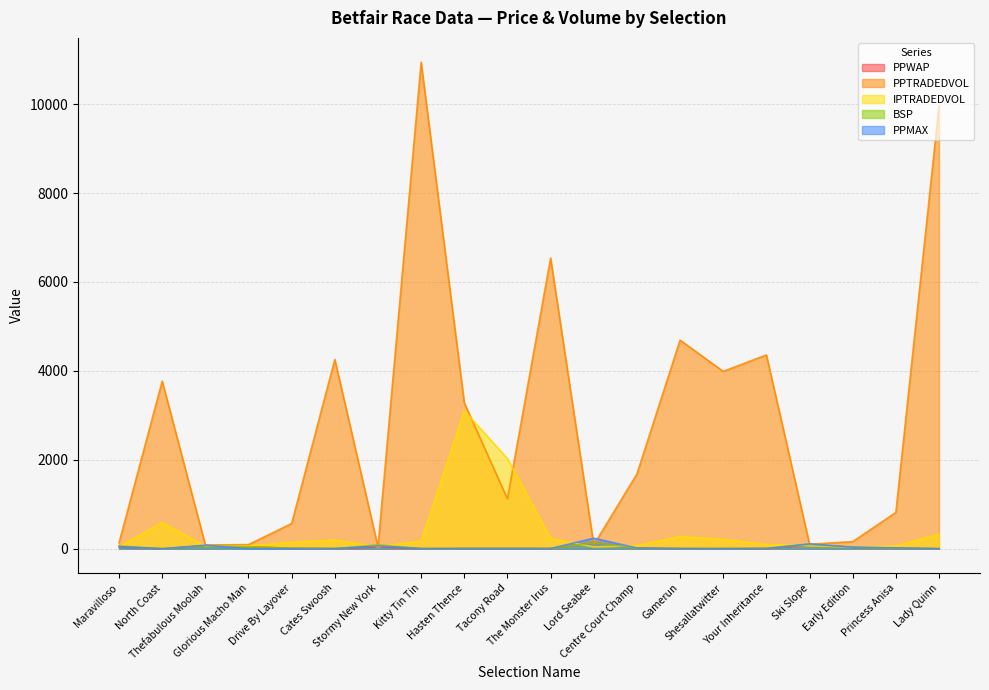

The value of PPWAP at Kitty Tin Tin is 1.4. True or false?

False